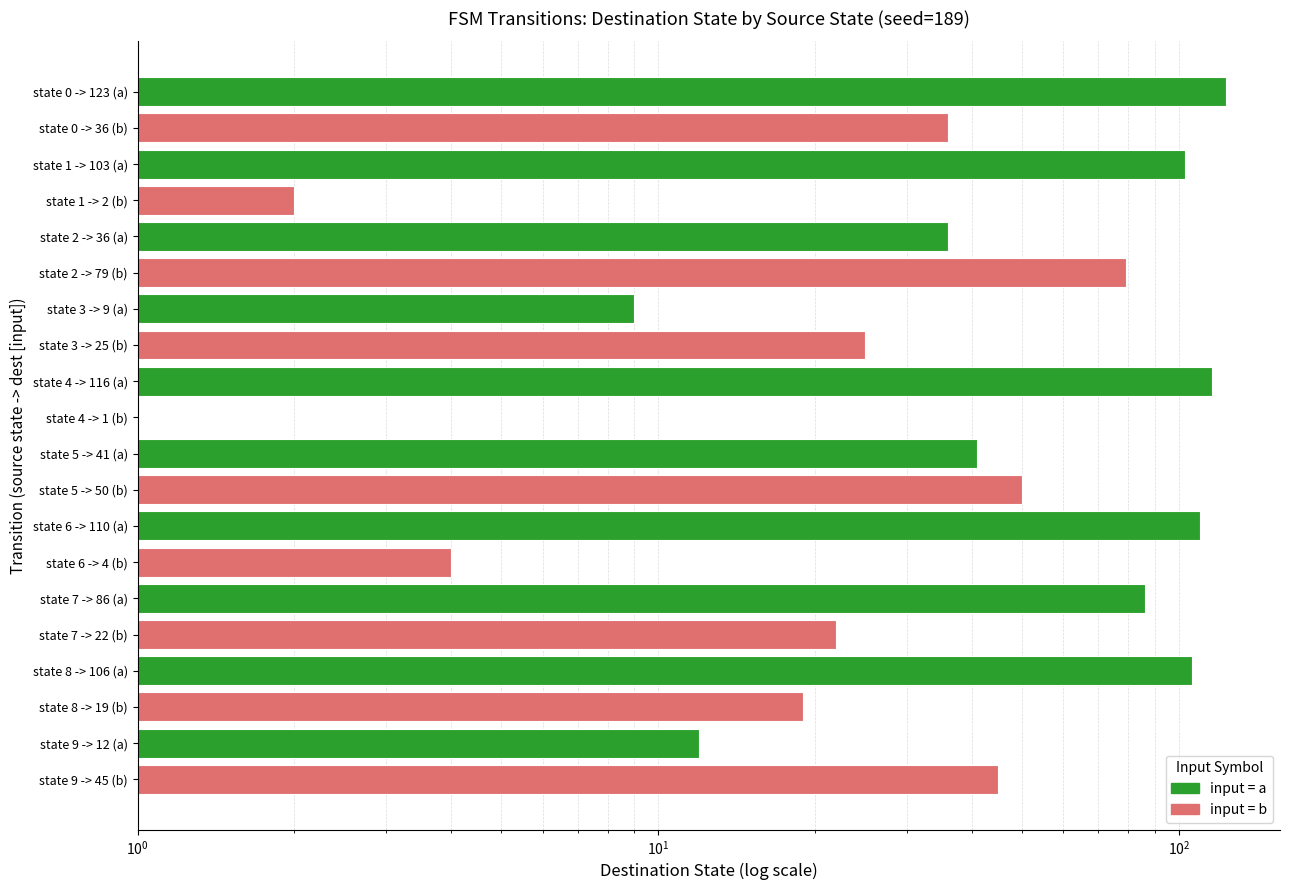

Rank the categories by value from lowest to highest.

state 4 -> 1 (b), state 1 -> 2 (b), state 6 -> 4 (b), state 3 -> 9 (a), state 9 -> 12 (a), state 8 -> 19 (b), state 7 -> 22 (b), state 3 -> 25 (b), state 0 -> 36 (b), state 2 -> 36 (a), state 5 -> 41 (a), state 9 -> 45 (b), state 5 -> 50 (b), state 2 -> 79 (b), state 7 -> 86 (a), state 1 -> 103 (a), state 8 -> 106 (a), state 6 -> 110 (a), state 4 -> 116 (a), state 0 -> 123 (a)